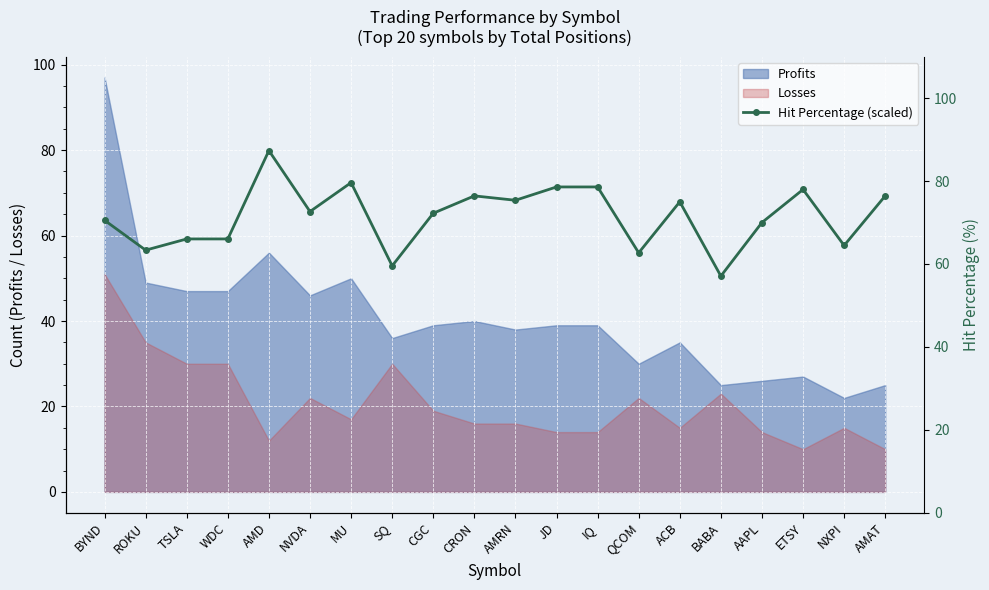

How many points are lower than both their immediate neighbors (excluding endpoints)?

7